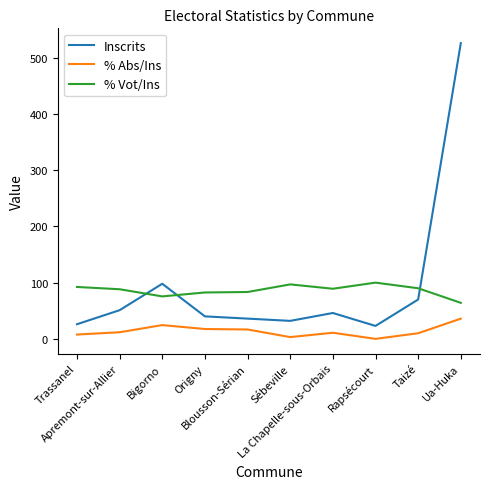

What is the highest value of the % Abs/Ins series?

35.9